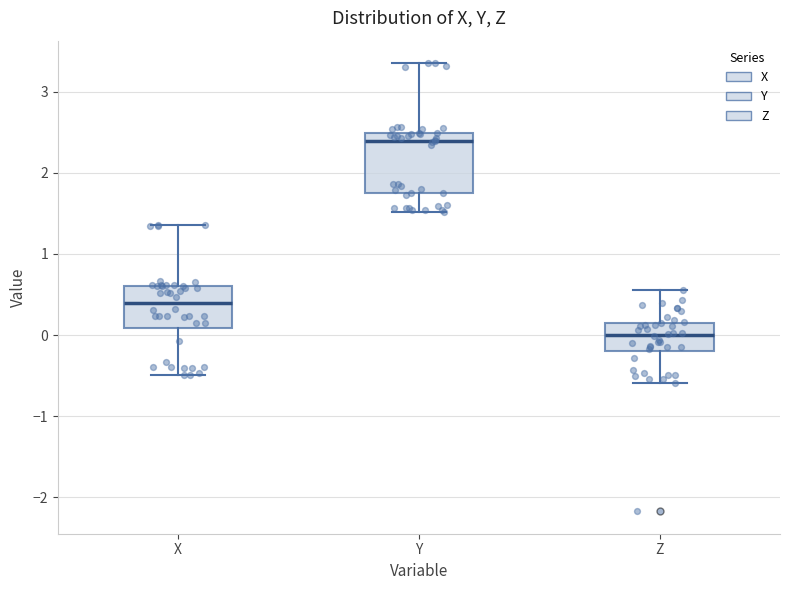

Where does the median line of the box for Z sit on the y-axis? The values are not printed on the chart, so give them approximately, as read against the axis.

0.0